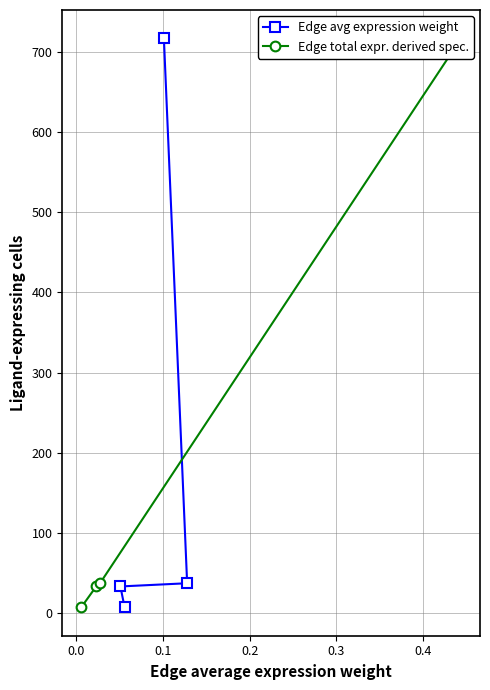

At 0.0, list the series in order from largest to smallest.

Edge avg expression weight, Edge total expr. derived spec.